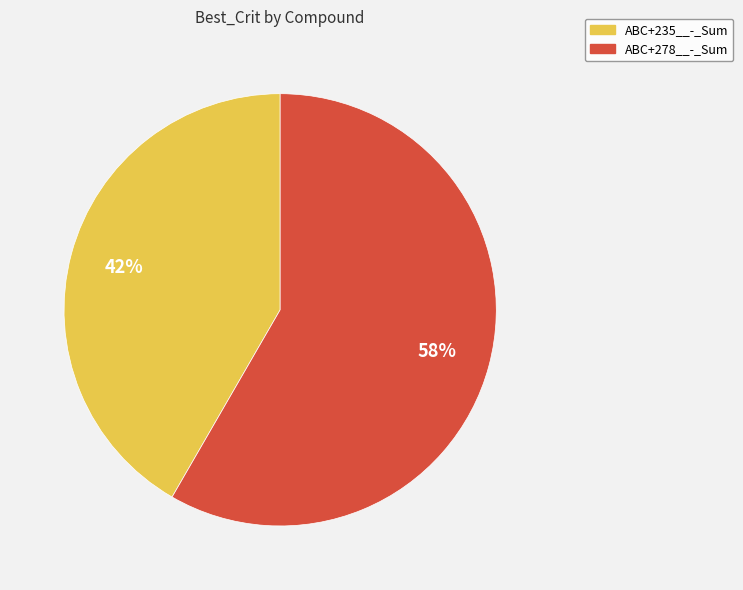

Does ABC+278__-_Sum represent more than half of the total?

Yes